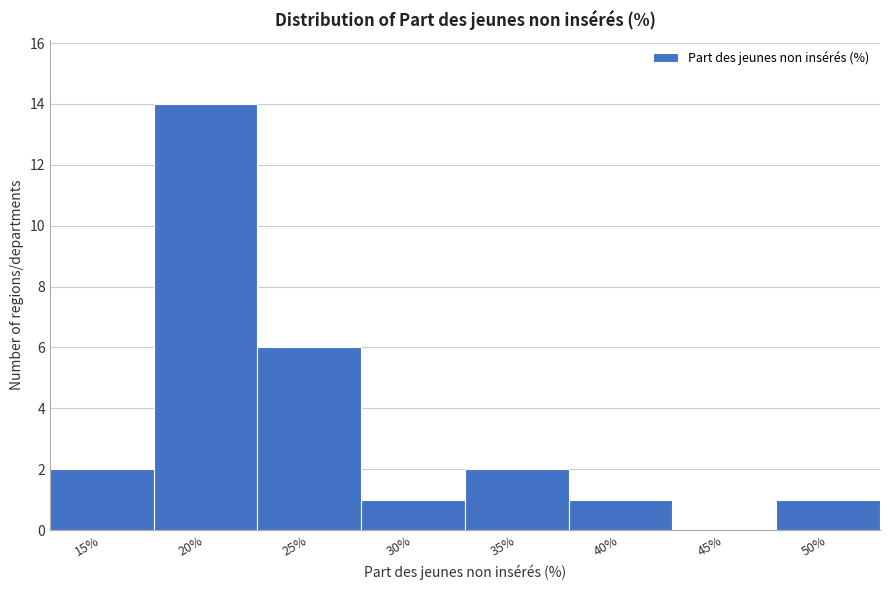

Reading left to right, extract all data points from this chart.

15%=2	20%=14	25%=6	30%=1	35%=2	40%=1	45%=0	50%=1